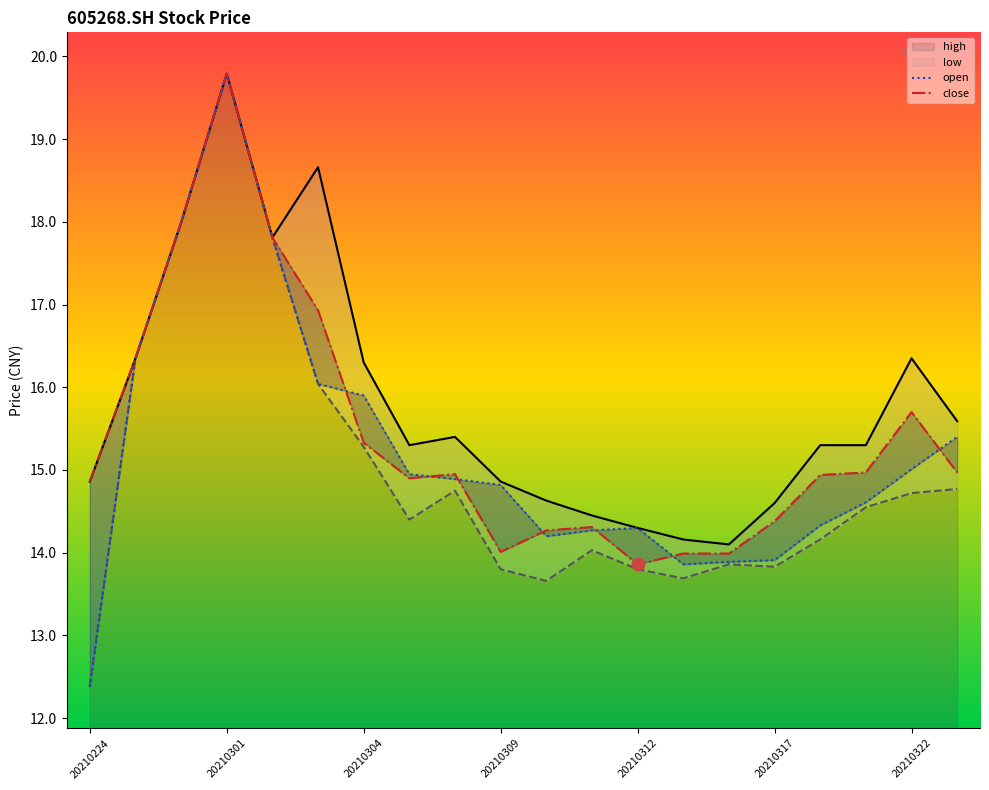

Which series contains the highest Y value?

high